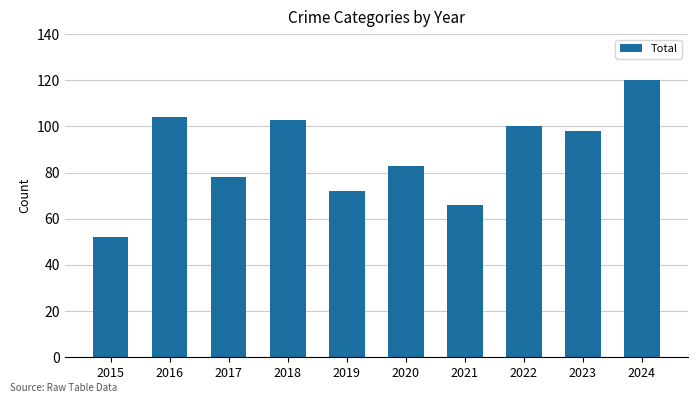

Is it true that the value at 2021 is 66?

True